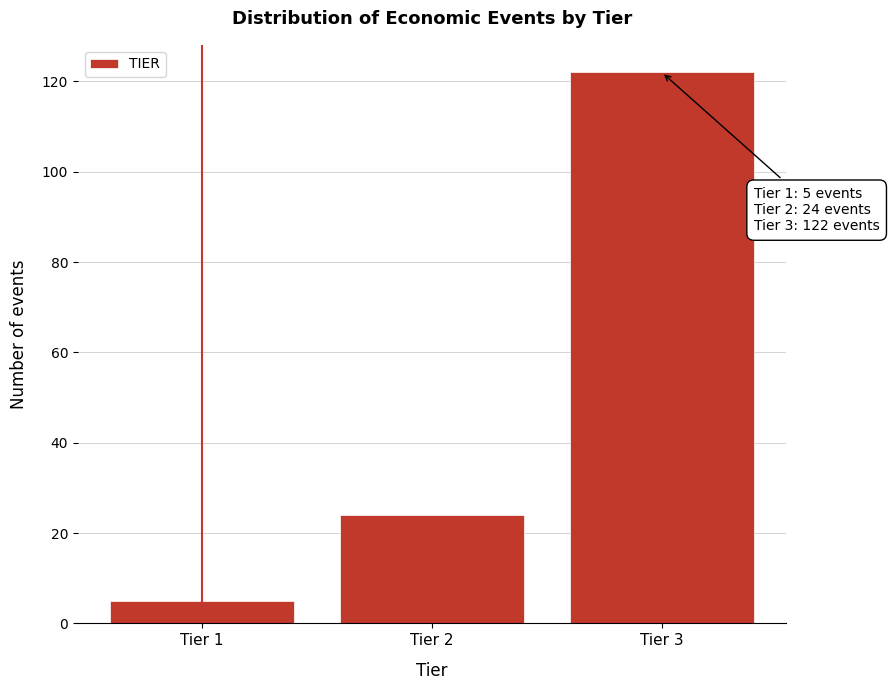

Reading left to right, what are all the values shown in this chart?

Tier 1=5	Tier 2=24	Tier 3=122